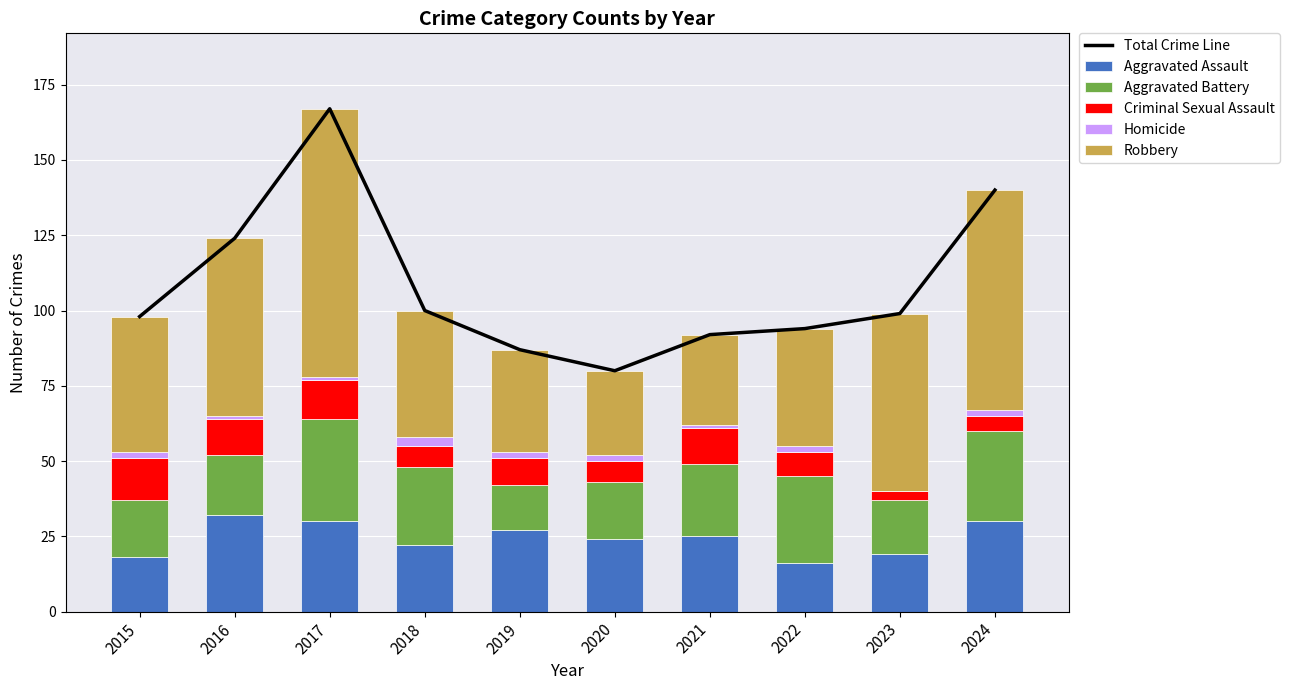

What is the average value of the Aggravated Assault series?

24